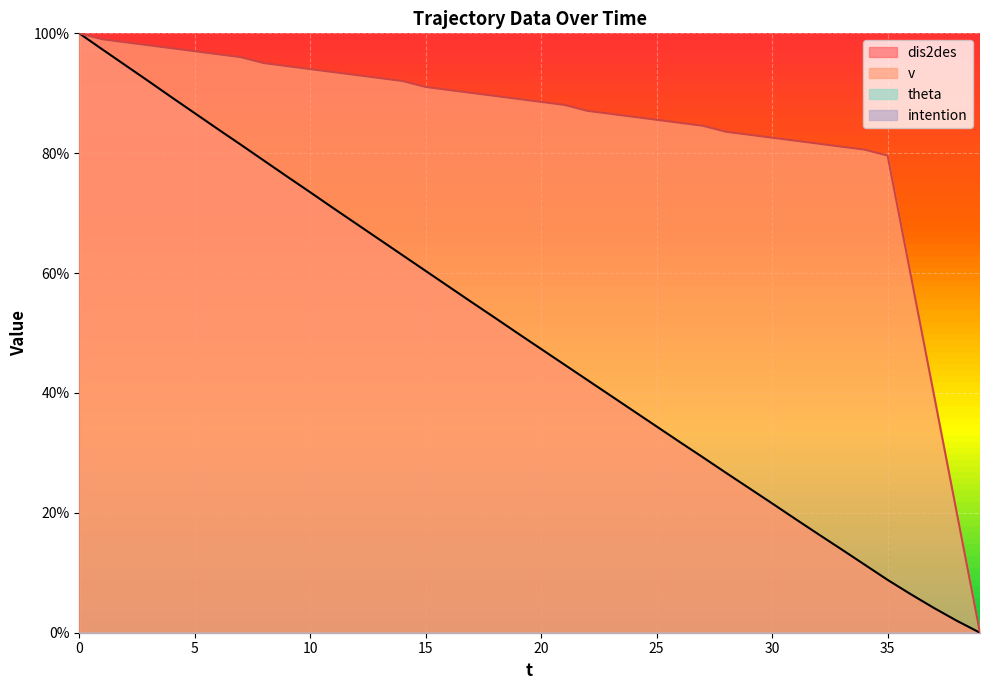

Reading left to right, list all the values displayed in this chart.

dis2des: 1.0	1.0	0.9	0.9	0.9	0.9	0.8	0.8	0.8	0.8	0.7	0.7	0.7	0.7	0.6	0.6	0.6	0.6	0.5	0.5	0.5	0.4	0.4	0.4	0.4	0.3	0.3	0.3	0.3	0.2	0.2	0.2	0.2	0.1	0.1	0.1	0.1	0.0	0.0	0.0
v: 1.0	1.0	1.0	1.0	1.0	1.0	1.0	1.0	1.0	0.9	0.9	0.9	0.9	0.9	0.9	0.9	0.9	0.9	0.9	0.9	0.9	0.9	0.9	0.9	0.9	0.9	0.9	0.8	0.8	0.8	0.8	0.8	0.8	0.8	0.8	0.8	0.6	0.4	0.2	0.0